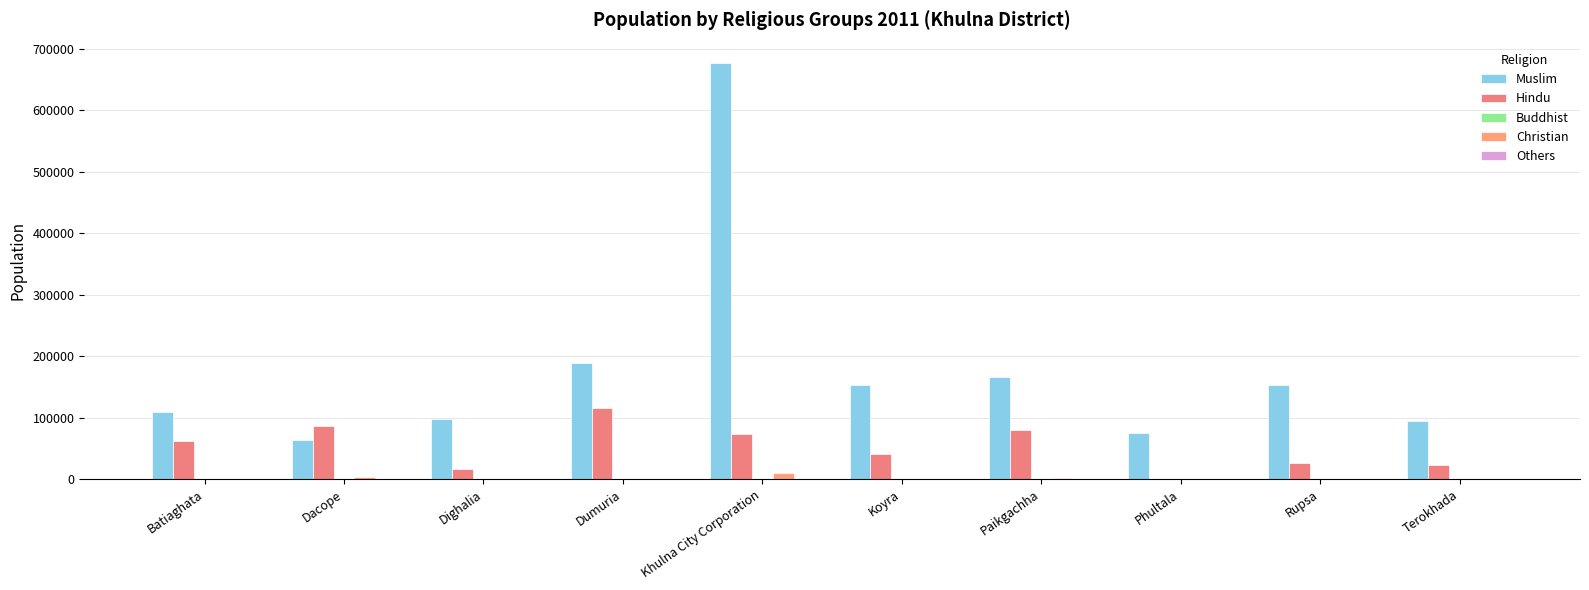

How many categories are shown in the chart?

10